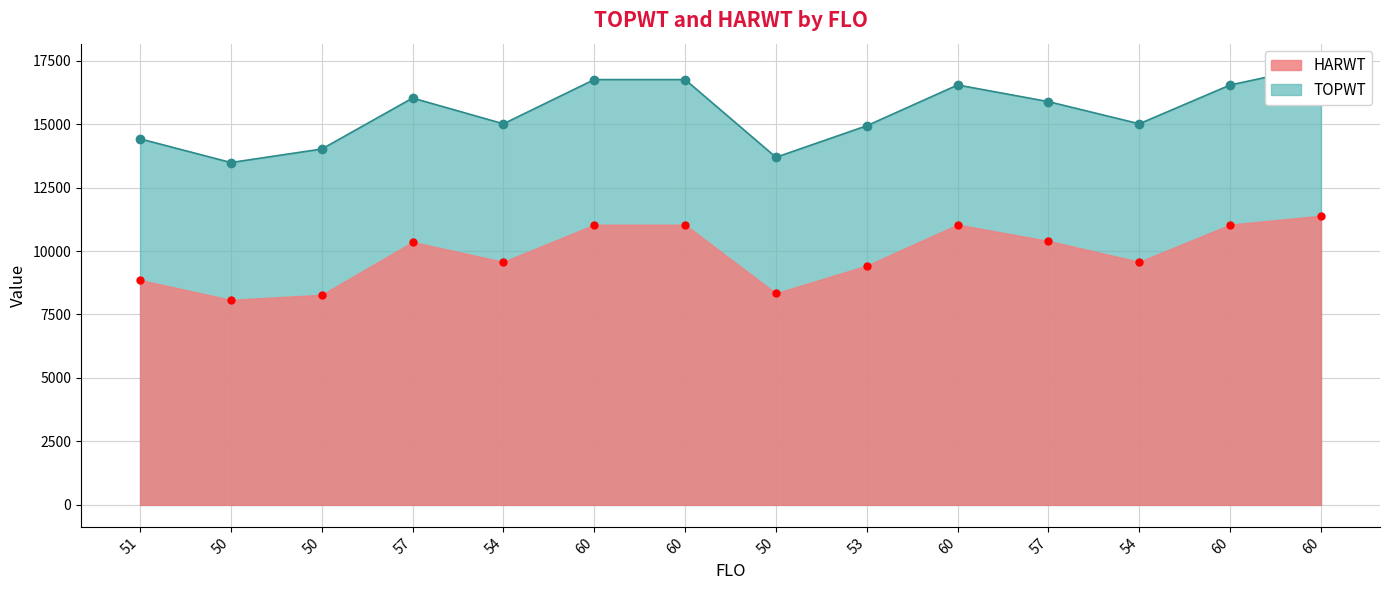

The value of TOPWT at 50 is 4489. True or false?

False